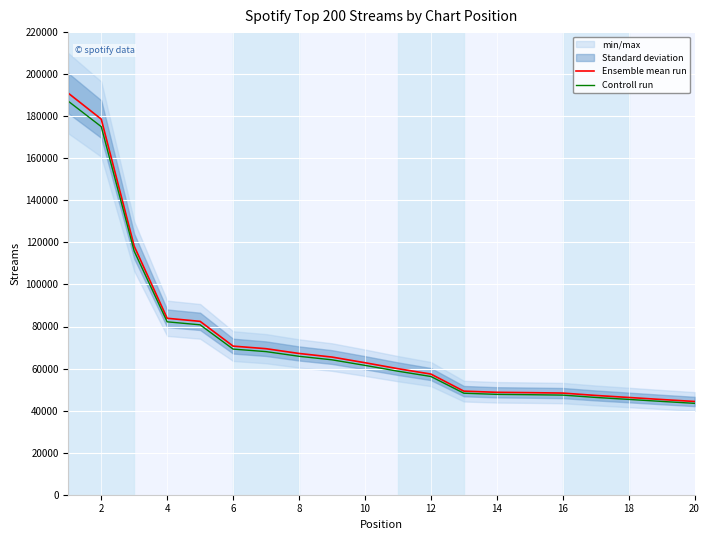

The value of Controll run at 18 is 45326.0. True or false?

True